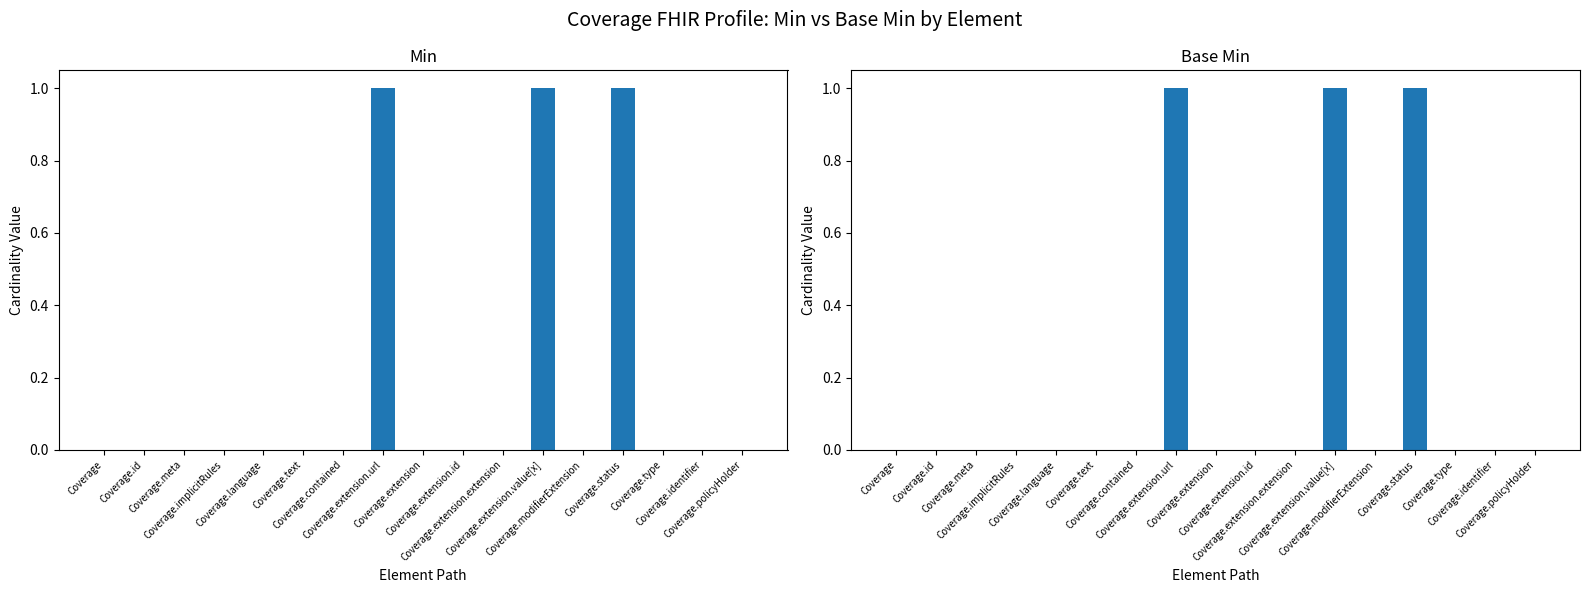

What is the maximum value for Min?

1